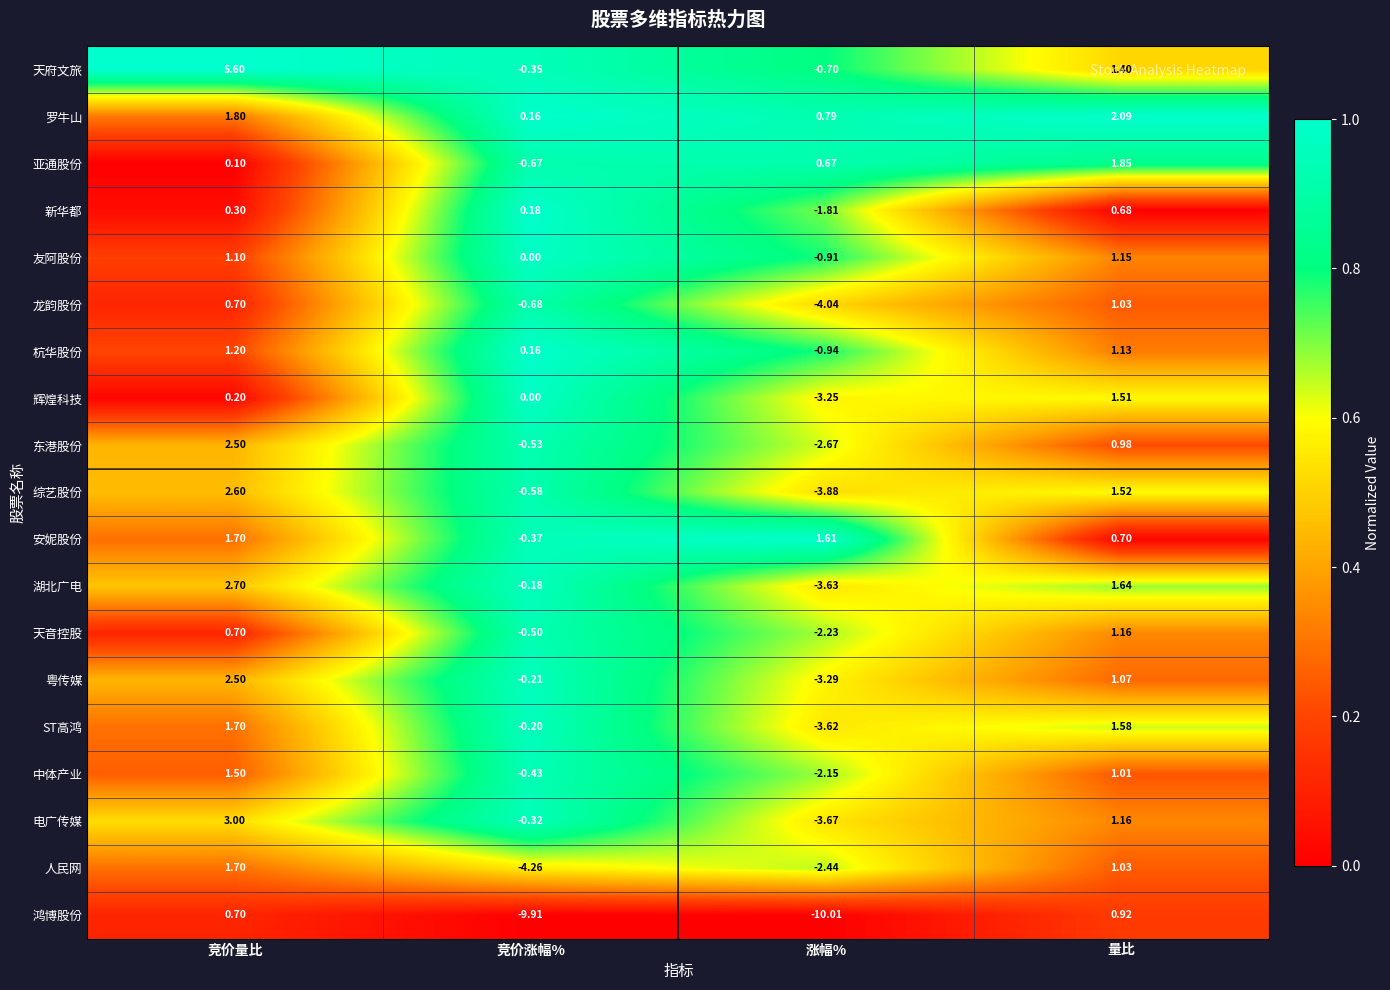

At which category is the sum across all series the highest?

竞价量比